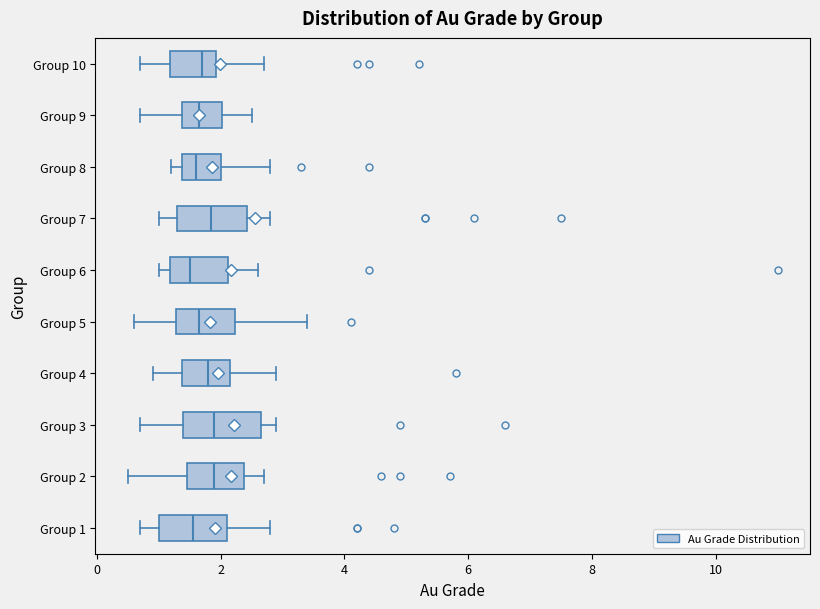

Where is the right edge of the box for Group 6 on the x-axis? The values are not printed on the chart, so give them approximately, as read against the axis.

2.2